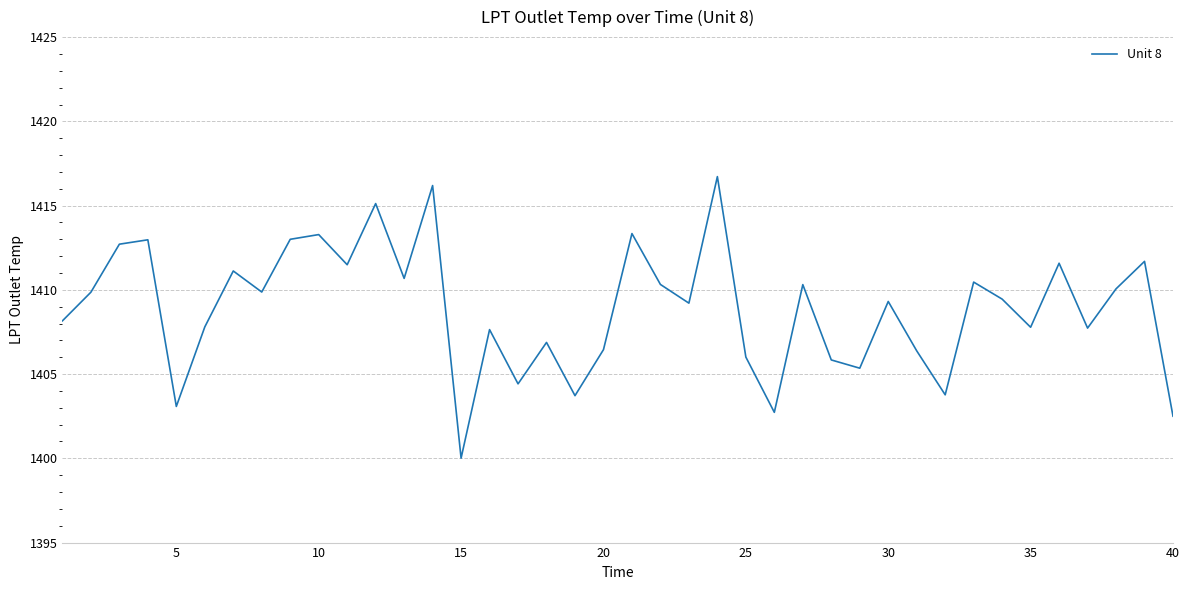

How many interior local valleys (lower than both neighbors) does the data have?

13